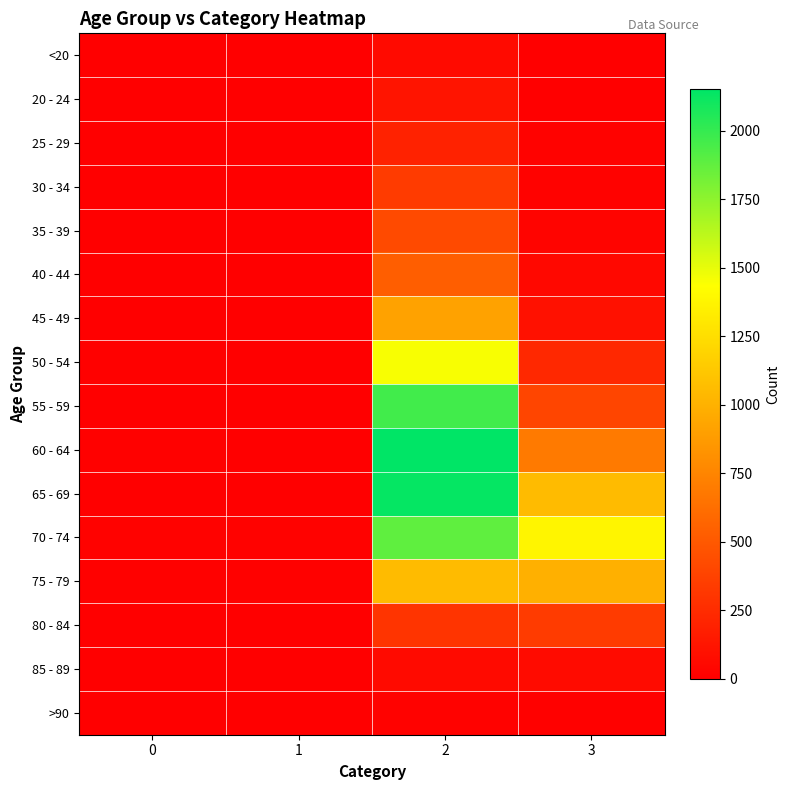

At how many categories does at least one series exceed 558?

2